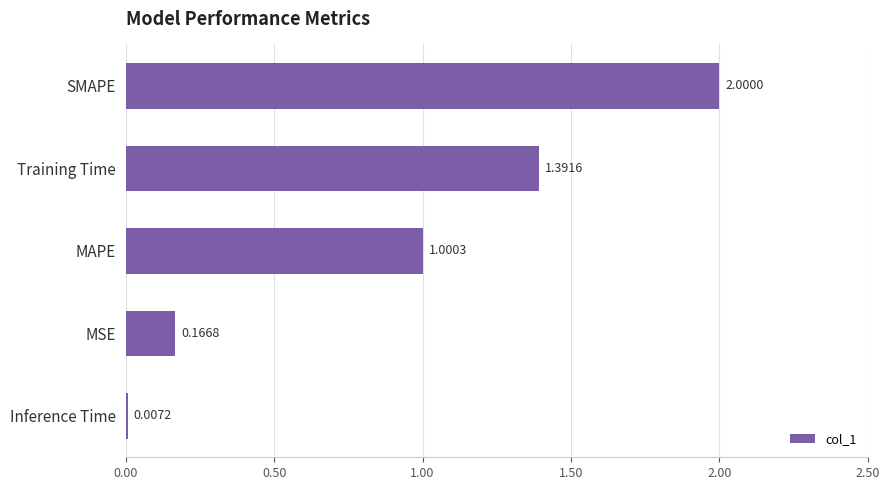

How many values exceed 1?

3